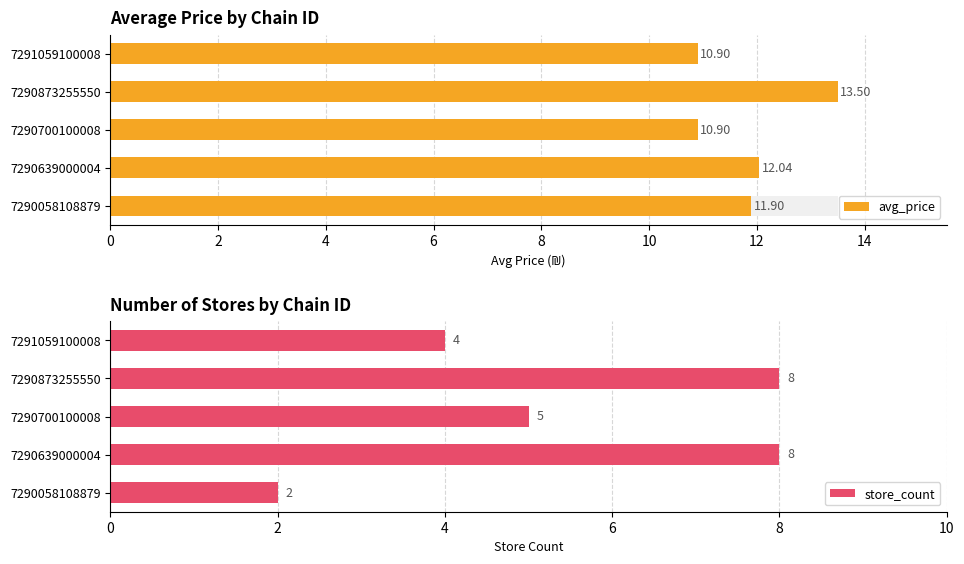

What is the minimum value shown in the chart?

2.0